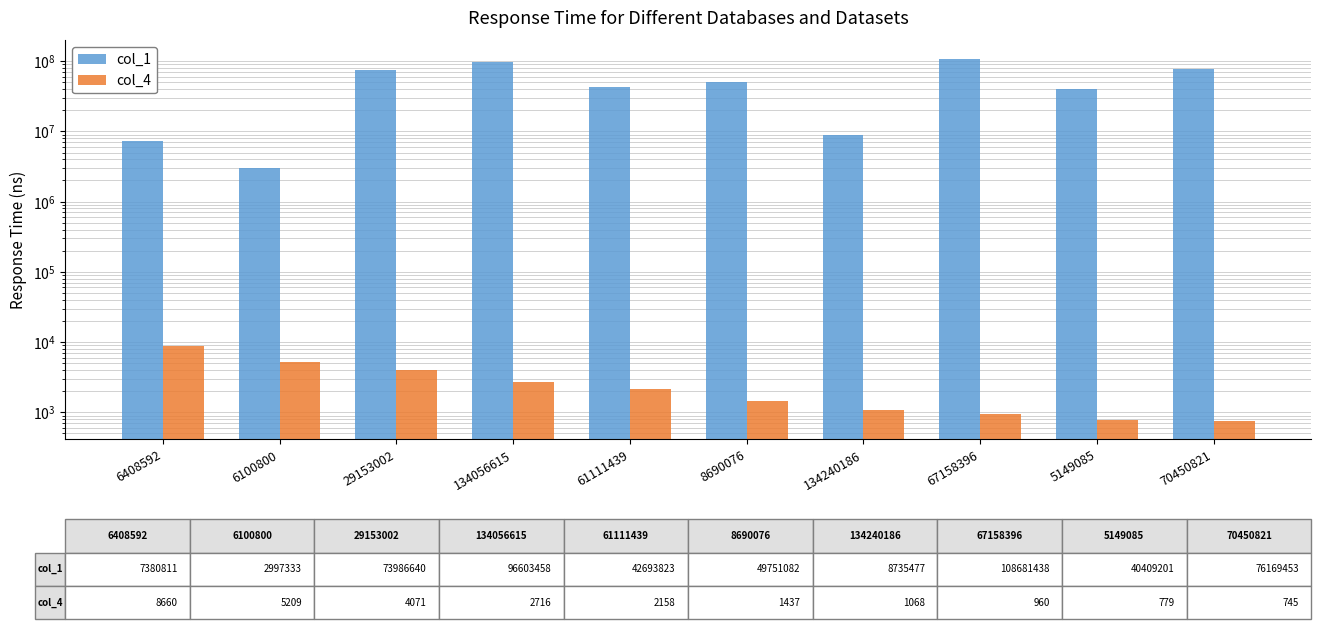

What is the label of the 3rd bar from the right?

67158396